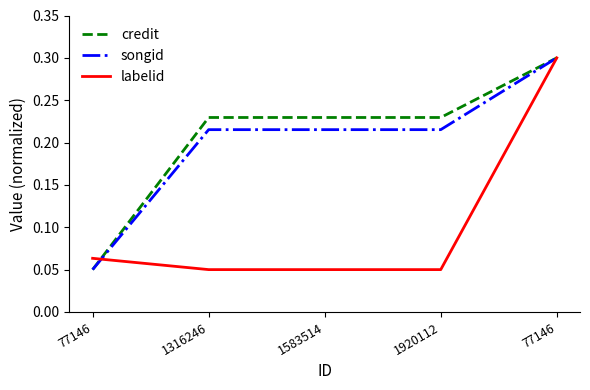

Reading left to right, what are all the values shown in this chart?

credit: 77146=0.1	1316246=0.2	1583514=0.2	1920112=0.2	77146=0.3
songid: 77146=0.1	1316246=0.2	1583514=0.2	1920112=0.2	77146=0.3
labelid: 77146=0.1	1316246=0.1	1583514=0.1	1920112=0.1	77146=0.3